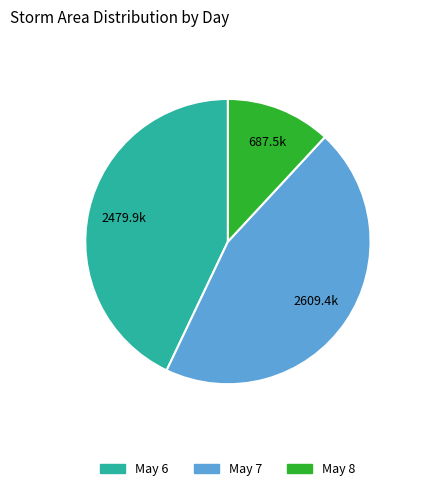

Is there any slice that represents more than half of the pie?

No